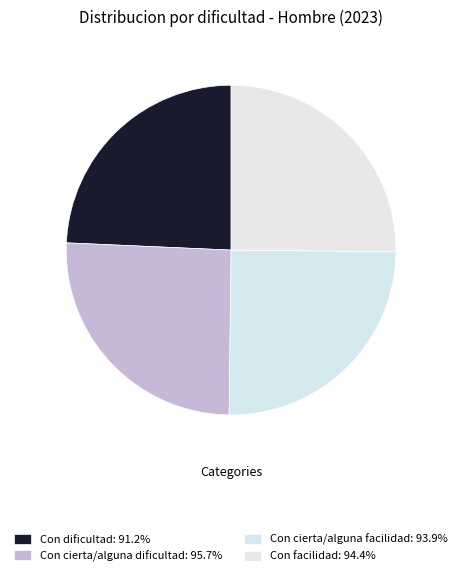

To the nearest percent, what is the combined percentage of Con dificultad and Con cierta/alguna dificultad?

50%